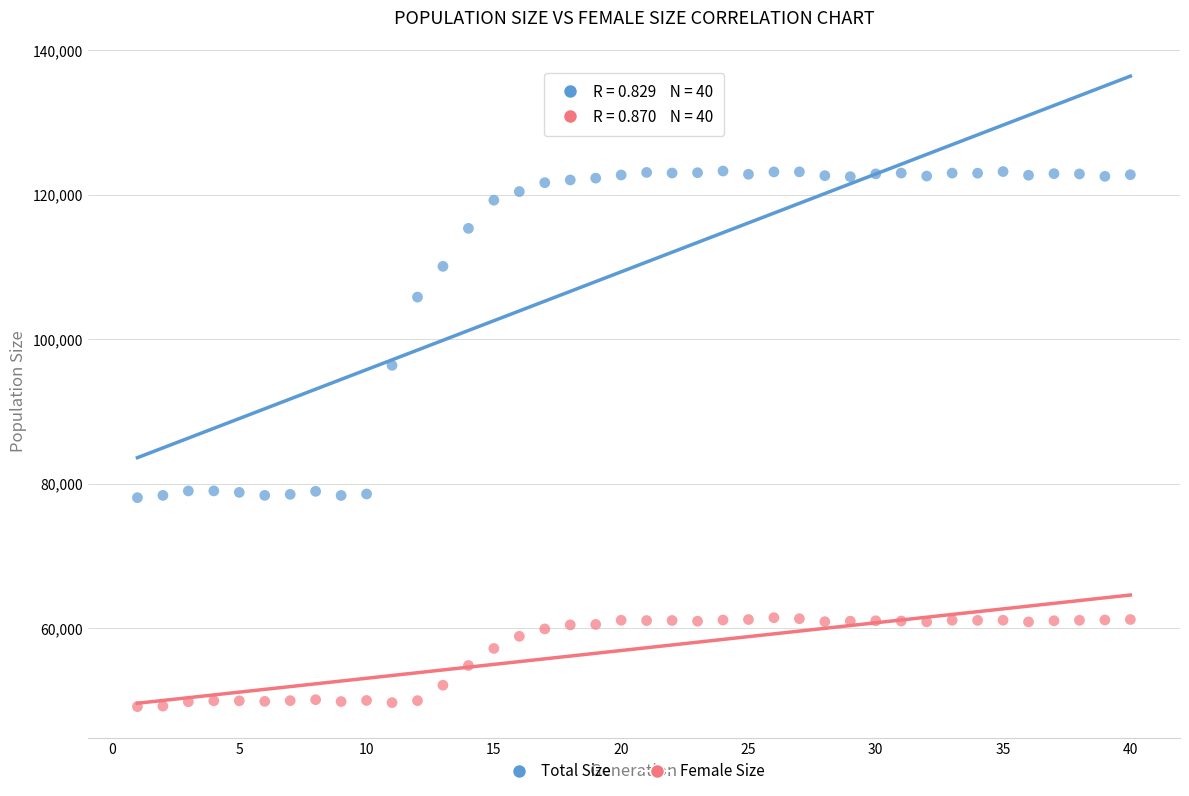

Across all data points, what is the range of Y values (max minus min)?

74120